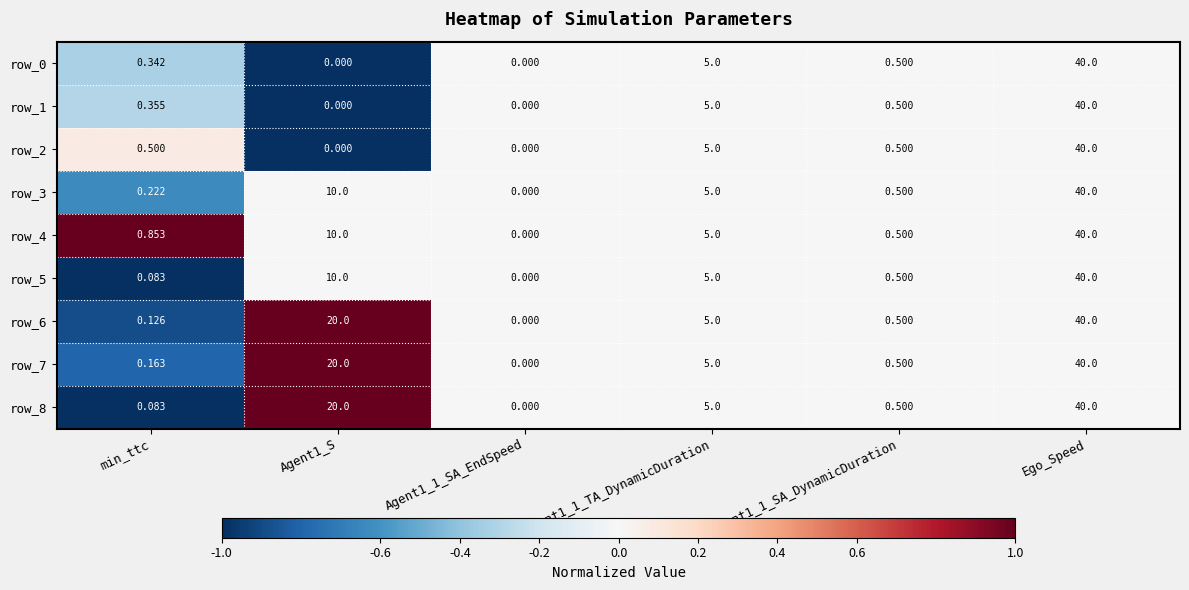

At which category is the sum across all series the highest?

Ego_Speed